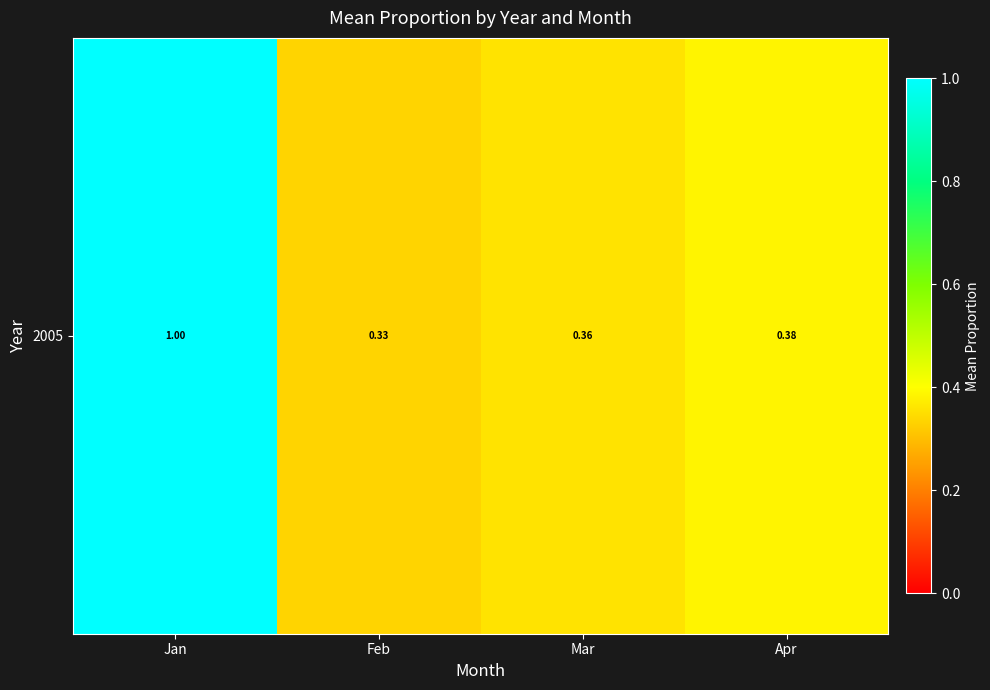

Which label corresponds to the largest value in the chart?

Jan